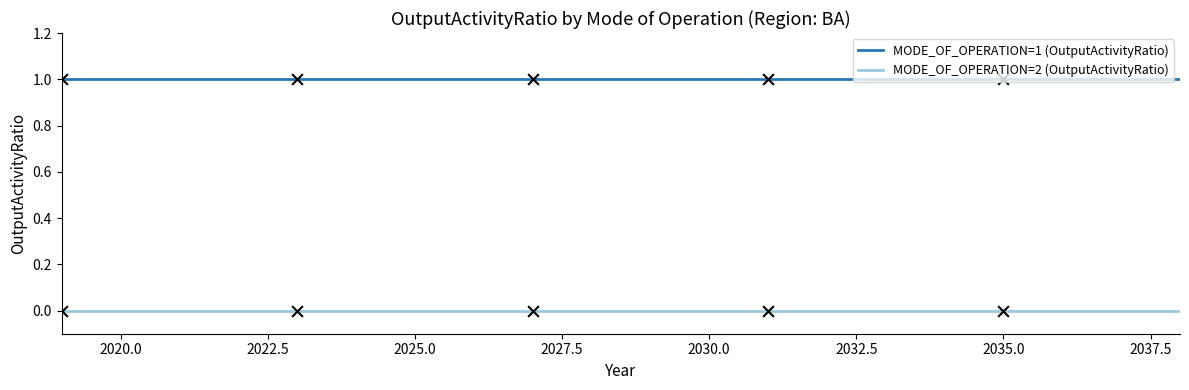

True or false: MODE_OF_OPERATION=1 (OutputActivityRatio) and MODE_OF_OPERATION=2 (OutputActivityRatio) cross at least once.

False